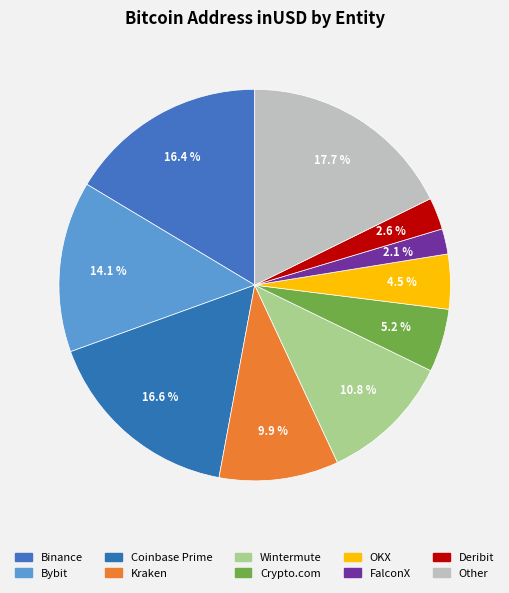

How many slices are in this pie chart?

10